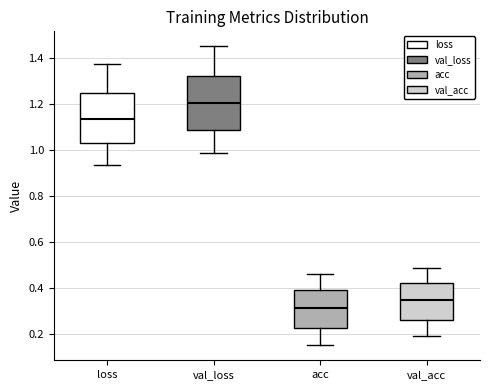

Reading left to right, read every box against the y-axis: the position of its median line, the range the box covers, and the ends of its whiskers. The values are not printed on the chart, so give them approximately, as read against the axis.

loss: median 1.14, box 1.02 to 1.24, whiskers 0.94 to 1.38
val_loss: median 1.20, box 1.08 to 1.32, whiskers 0.98 to 1.44
acc: median 0.32, box 0.22 to 0.38, whiskers 0.16 to 0.46
val_acc: median 0.34, box 0.26 to 0.42, whiskers 0.20 to 0.48